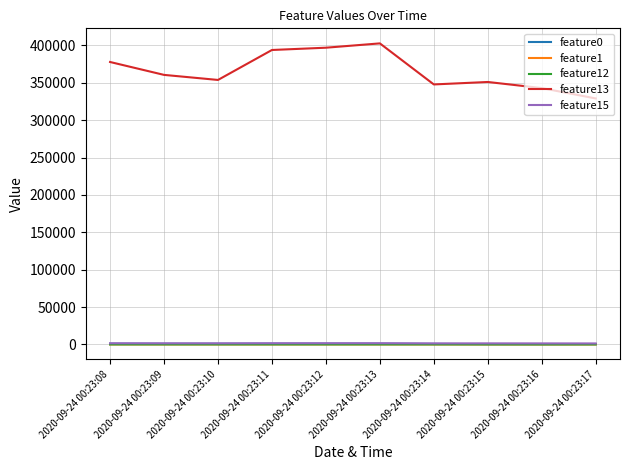

What is the average value of the feature12 series?

12.3